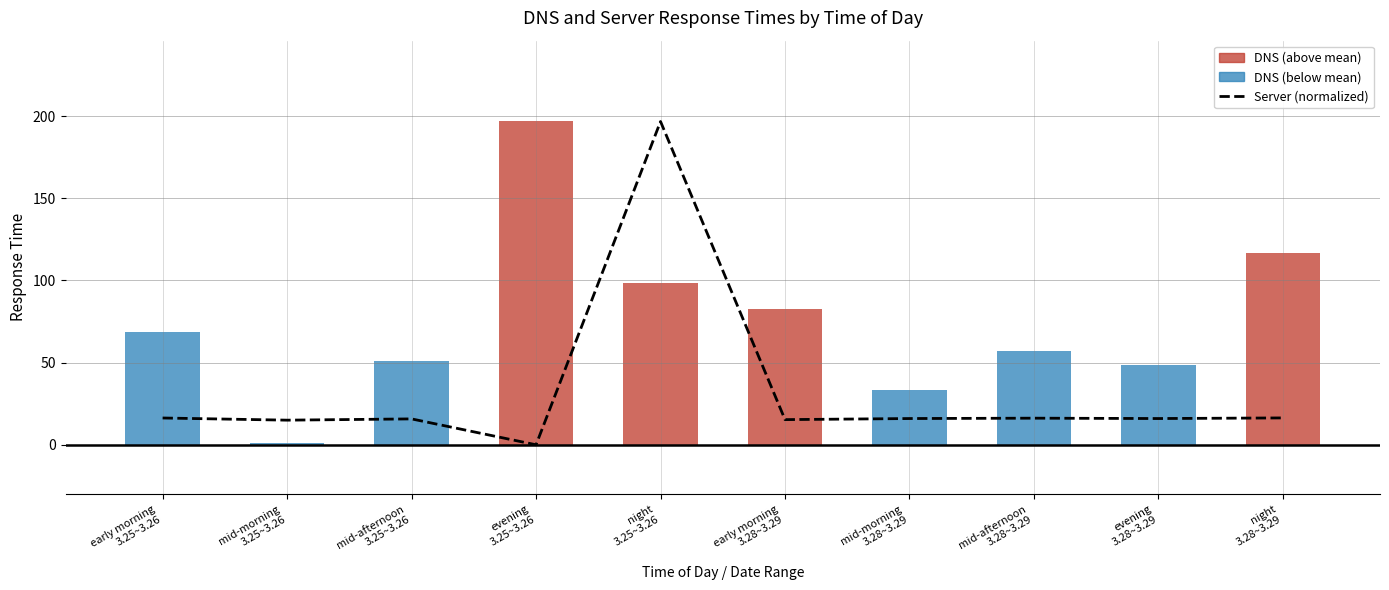

Which series has the largest range (max minus min)?

Server (normalized)